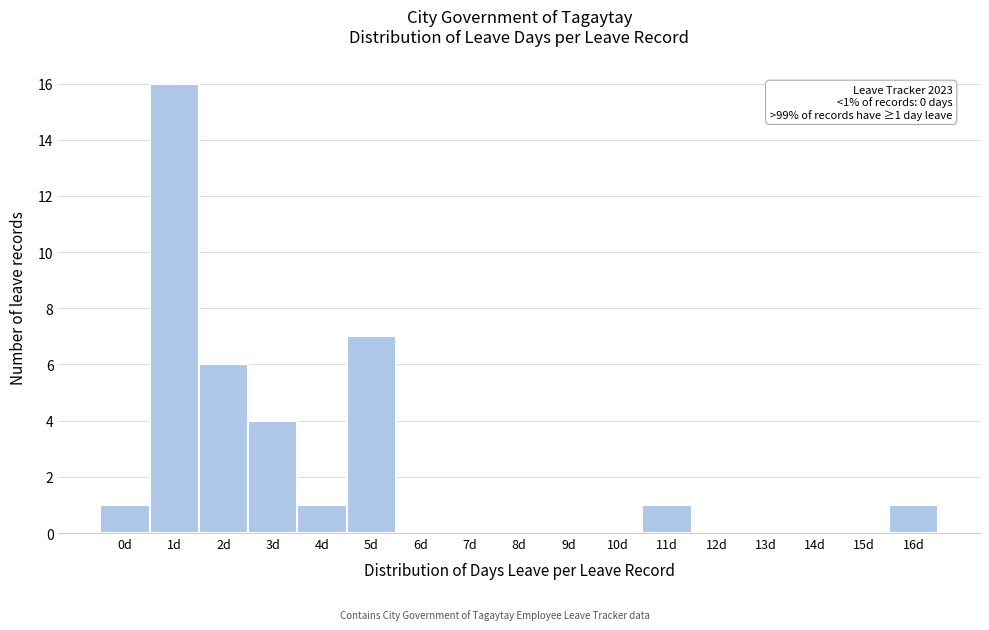

Reading right to left, extract all data points from this chart.

16d=1	15d=0	14d=0	13d=0	12d=0	11d=1	10d=0	9d=0	8d=0	7d=0	6d=0	5d=7	4d=1	3d=4	2d=6	1d=16	0d=1